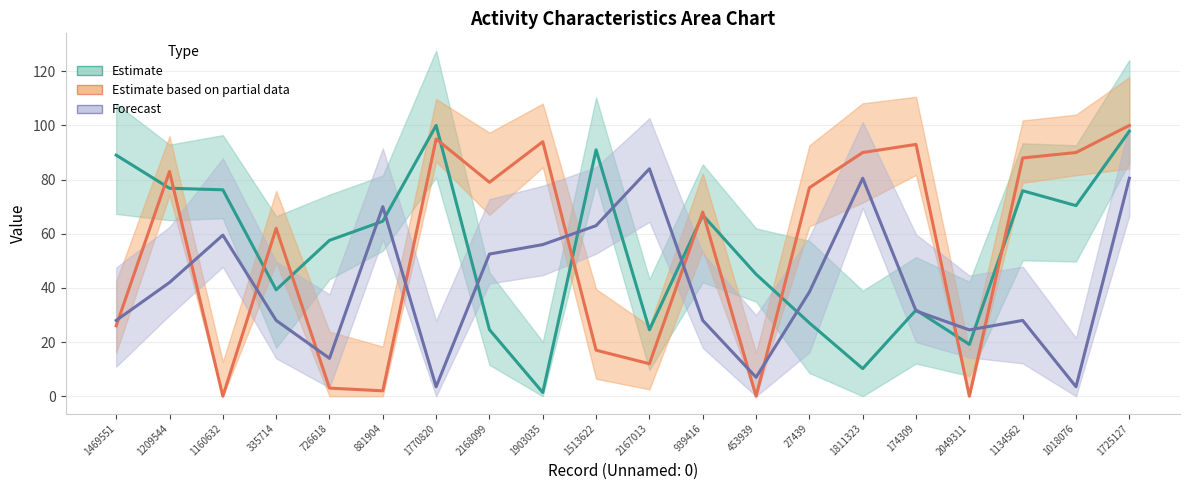

What is the label of the 4th point from the right?

2049311